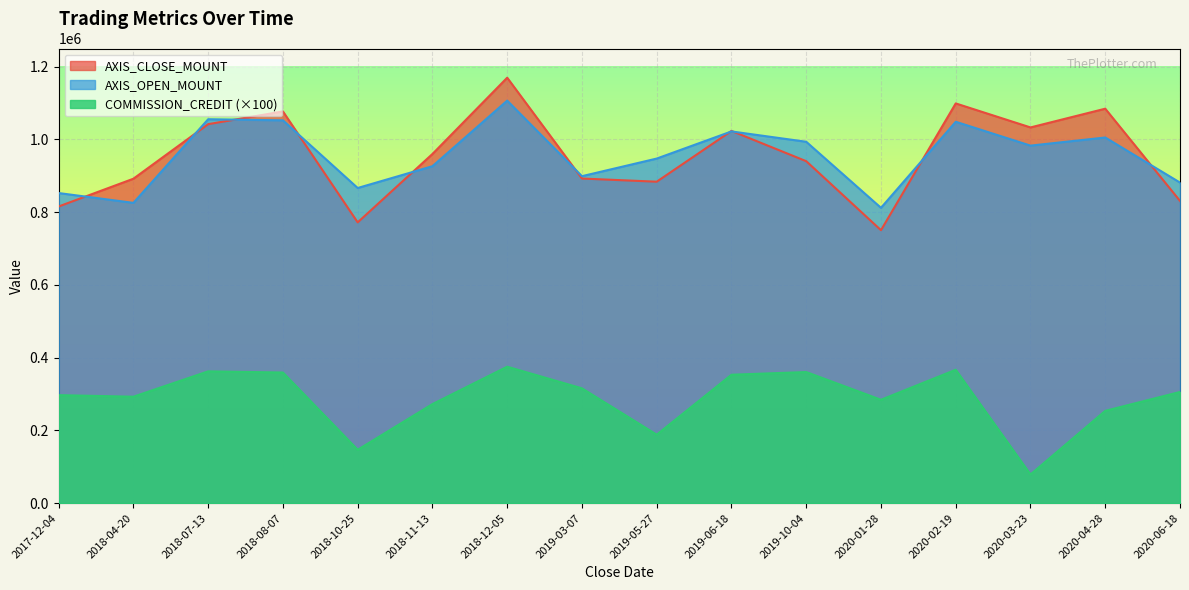

In COMMISSION_CREDIT, how many points are lower than both neighbors (excluding endpoints)?

5